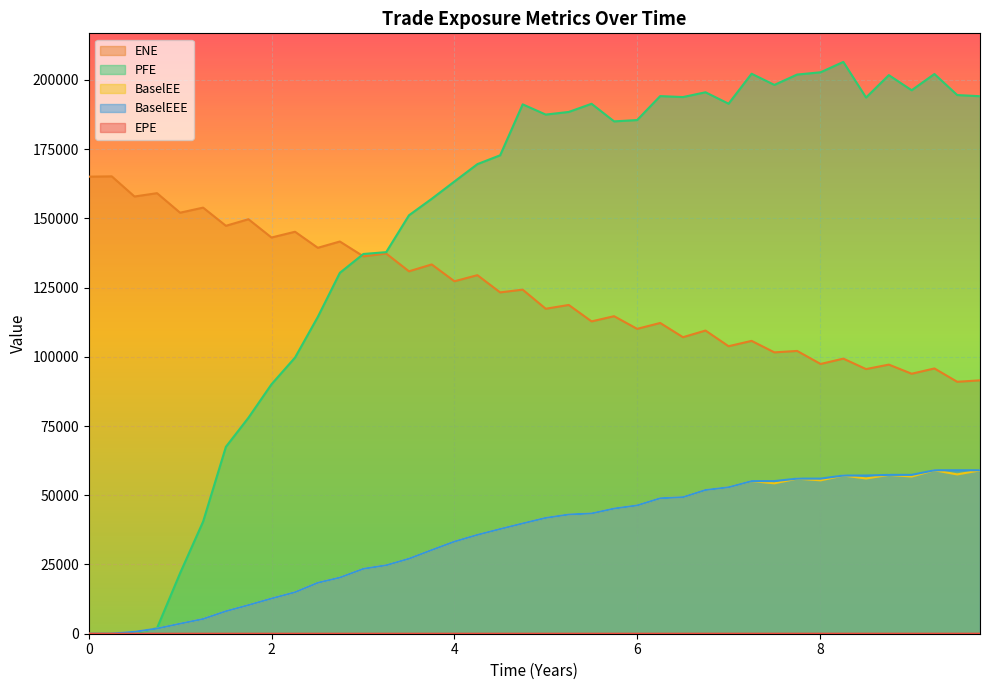

Is it true that BaselEE equals 81986.4 at 9.74924?

False